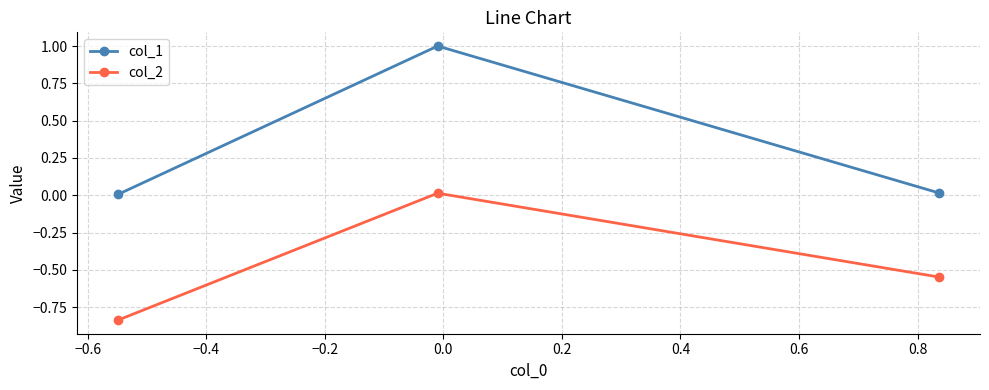

Which series has the widest spread of values?

col_1